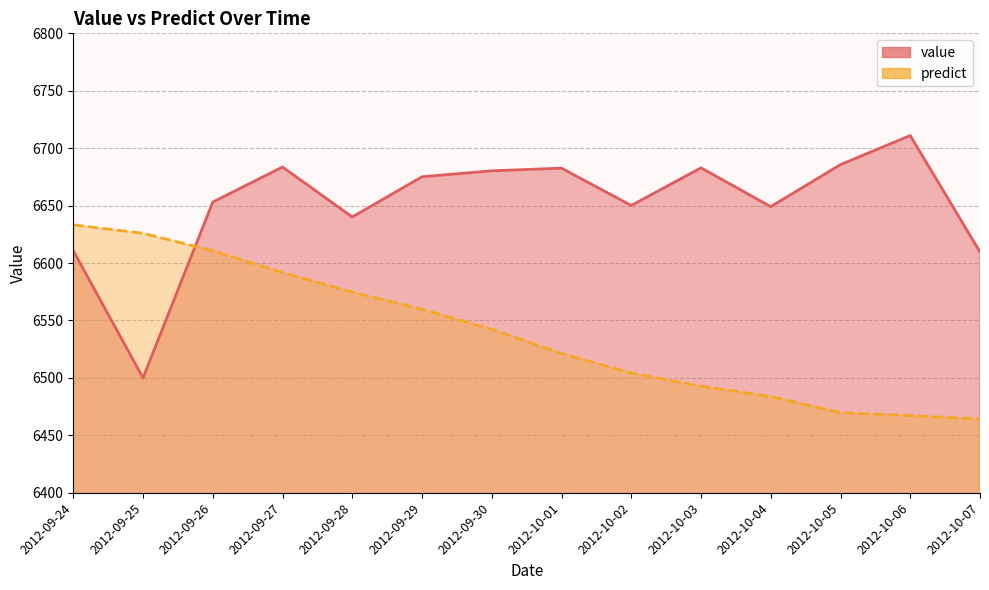

How many data points in predict are above 6542?

7